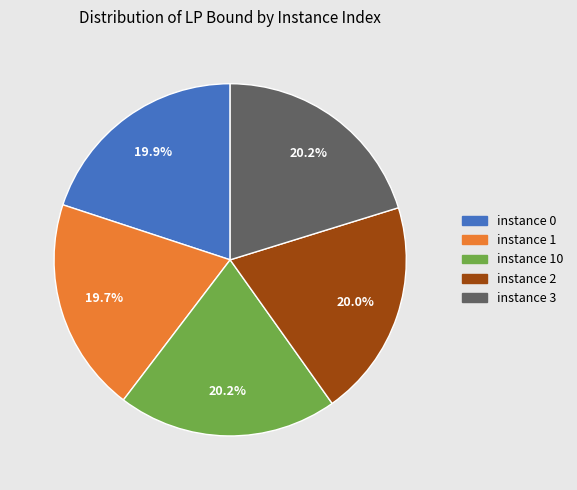

Is there any slice that represents more than half of the pie?

No